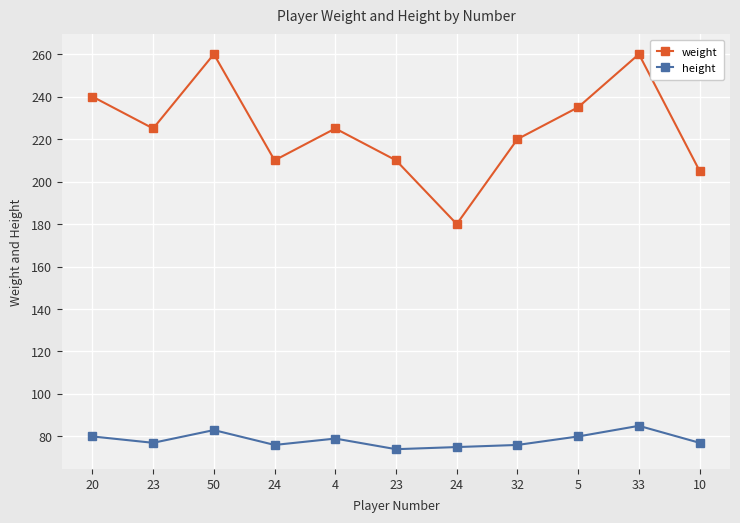

Is this an area chart (filled region under the line)?

No